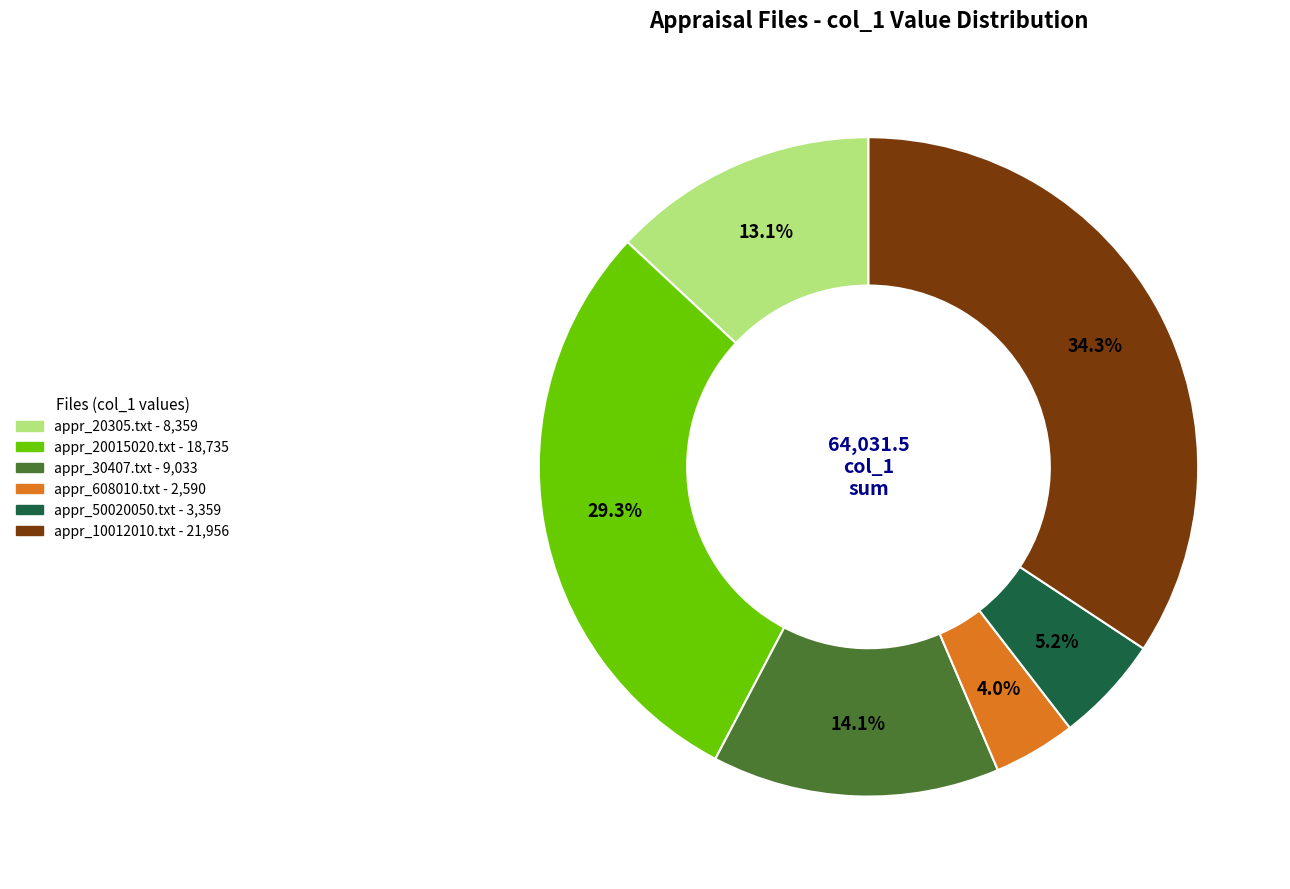

Rank the categories by value from highest to lowest.

appr_10012010.txt, appr_20015020.txt, appr_30407.txt, appr_20305.txt, appr_50020050.txt, appr_608010.txt